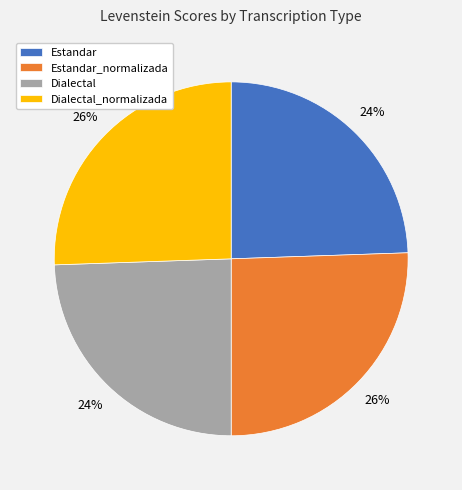

Is there a majority slice in this chart?

No